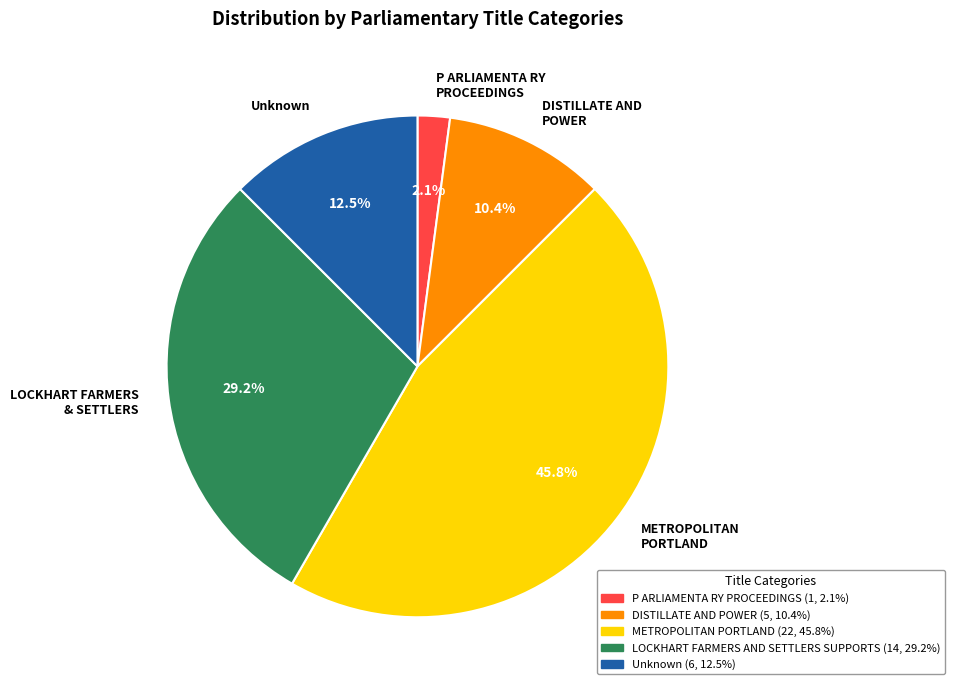

The P ARLIAMENTA RY PROCEEDINGS slice represents 2% of the pie. True or false?

True